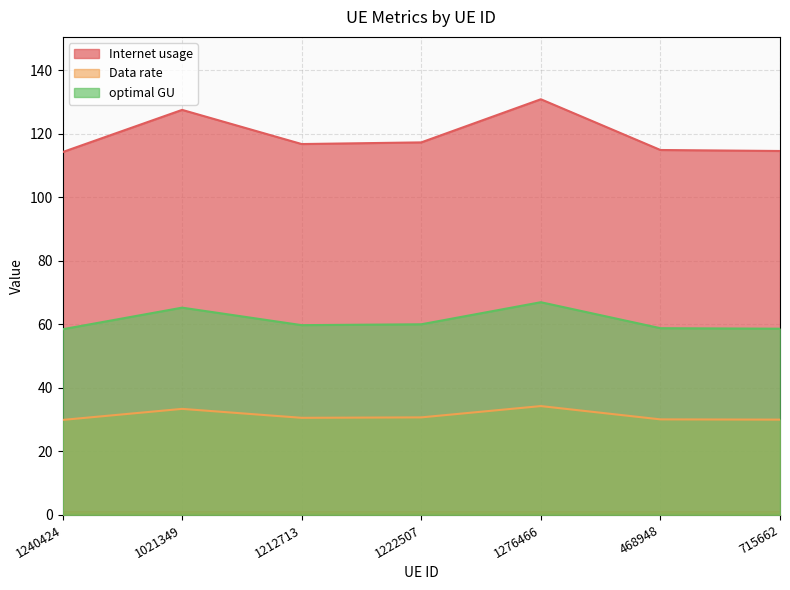

At which label is optimal GU closest to 62?

1222507